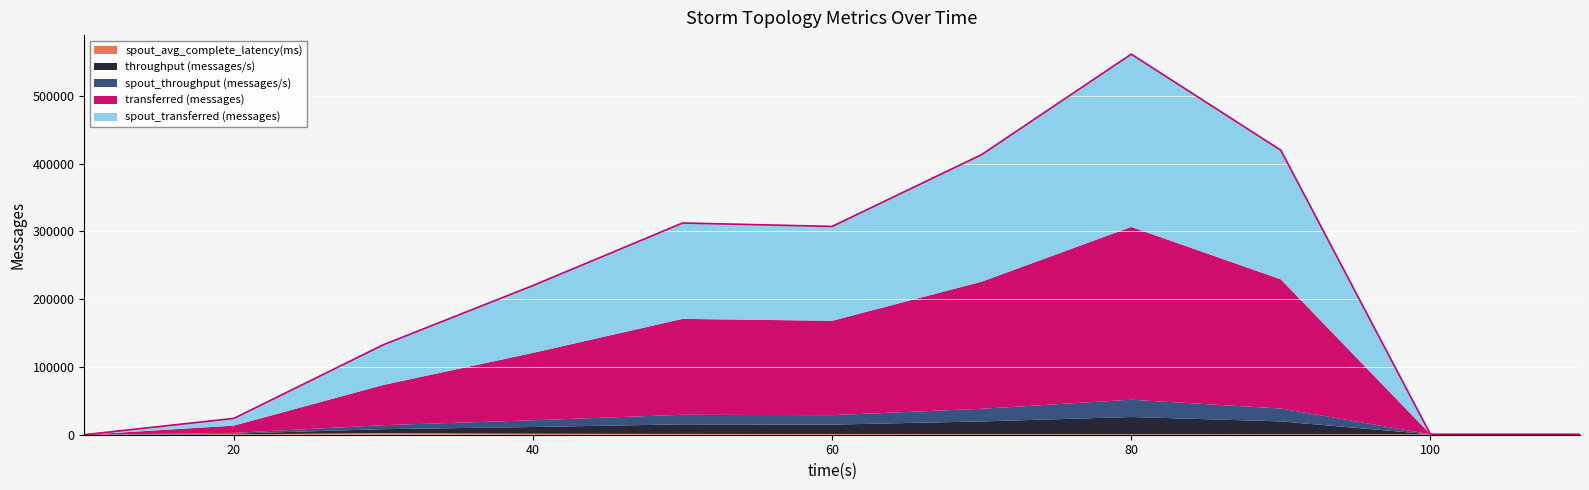

Is it true that spout_acked (messages) equals 1760461.9 at 100?

False